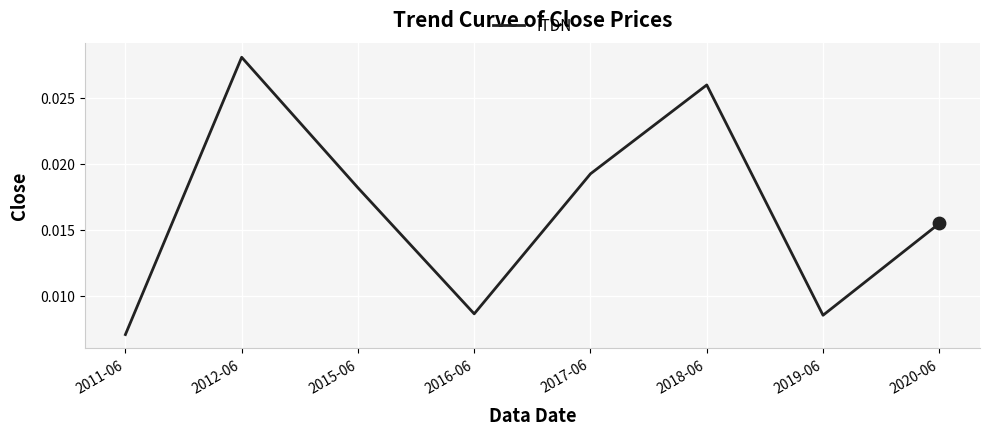

Between 2012-06 and 2017-06, which is larger?

2012-06